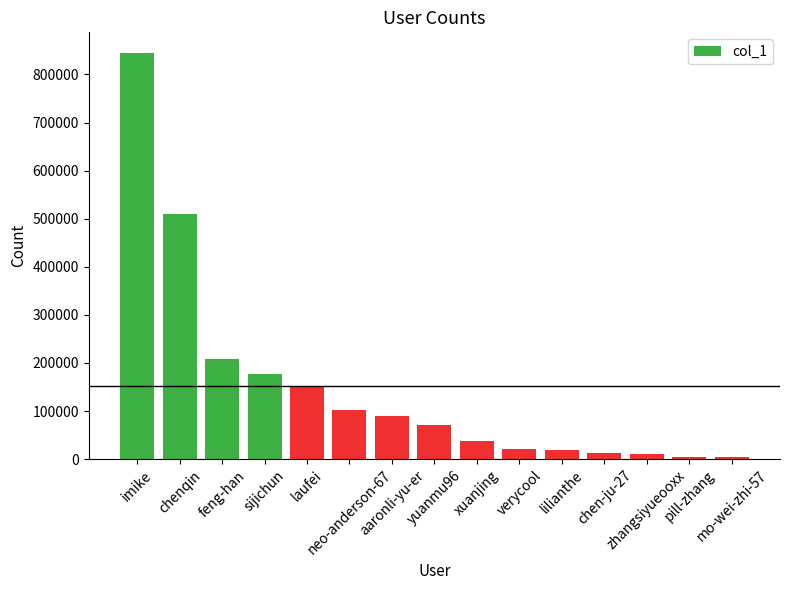

Are the bars horizontal?

No